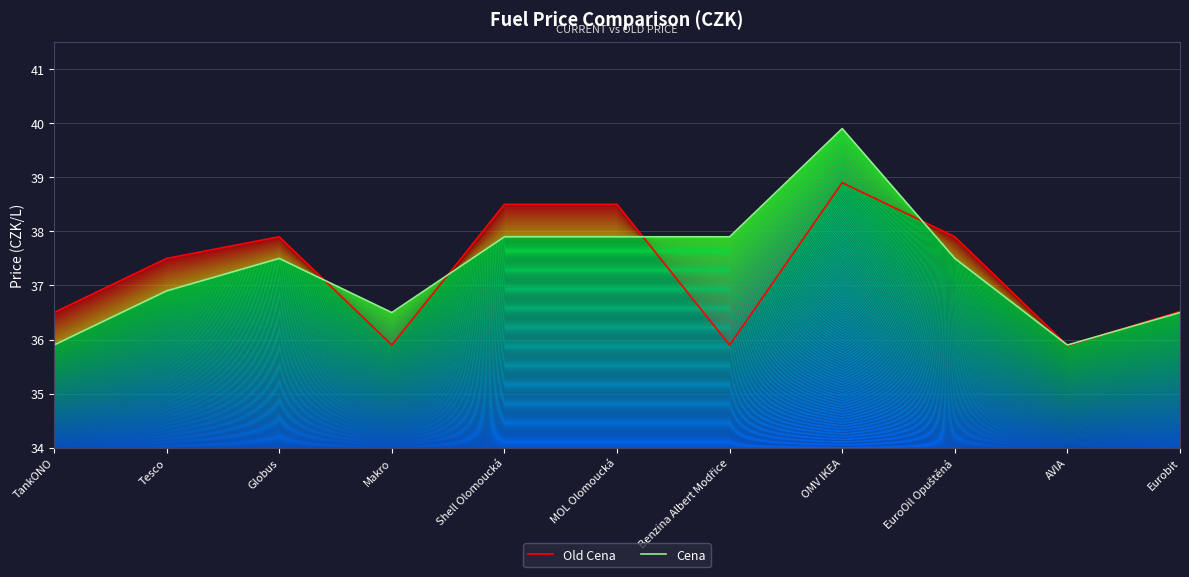

Which series has the widest spread of values?

Cena